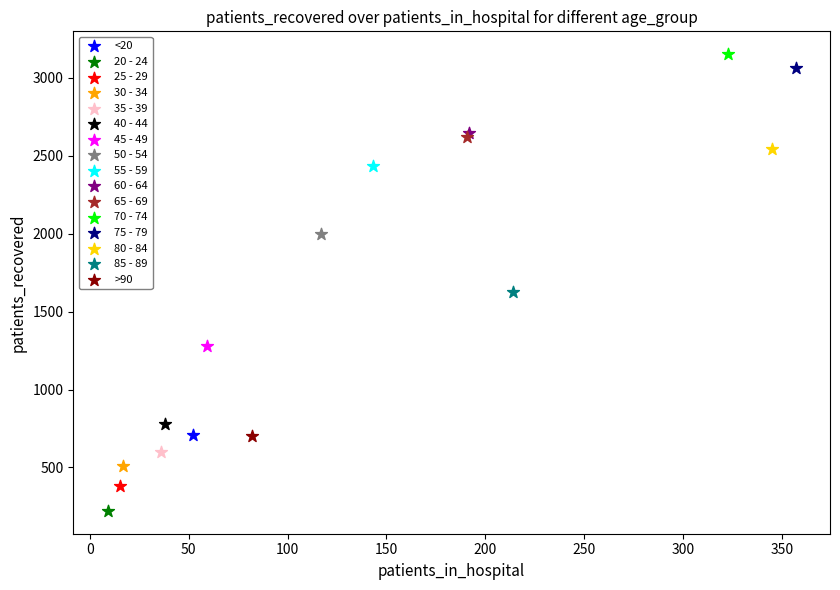

What are all the series names shown in the legend?

<20, 20 - 24, 25 - 29, 30 - 34, 35 - 39, 40 - 44, 45 - 49, 50 - 54, 55 - 59, 60 - 64, 65 - 69, 70 - 74, 75 - 79, 80 - 84, 85 - 89, >90